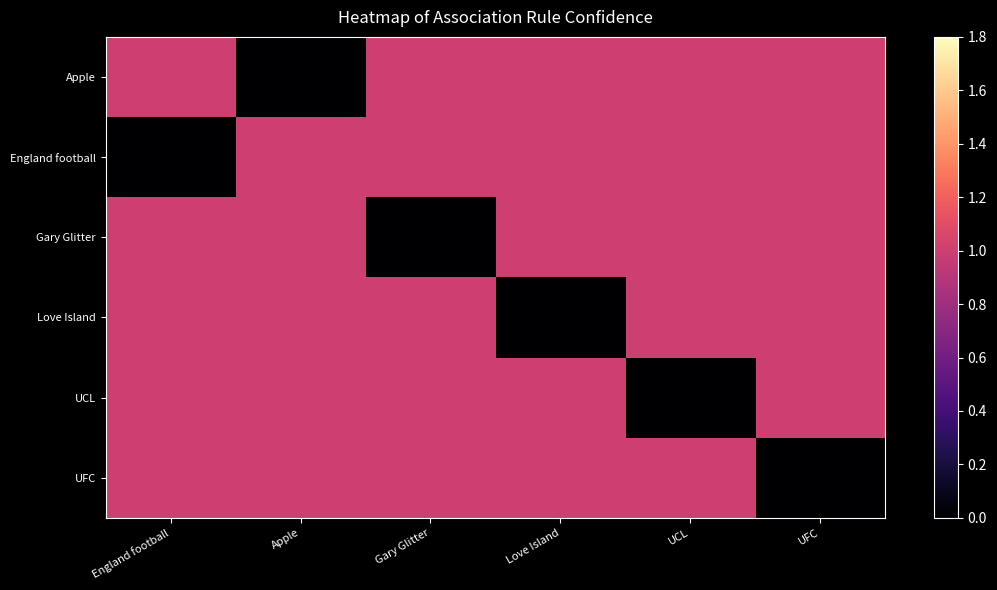

List the series in order of their peak value, lowest first.

Apple, England football, Gary Glitter, Love Island, UCL, UFC